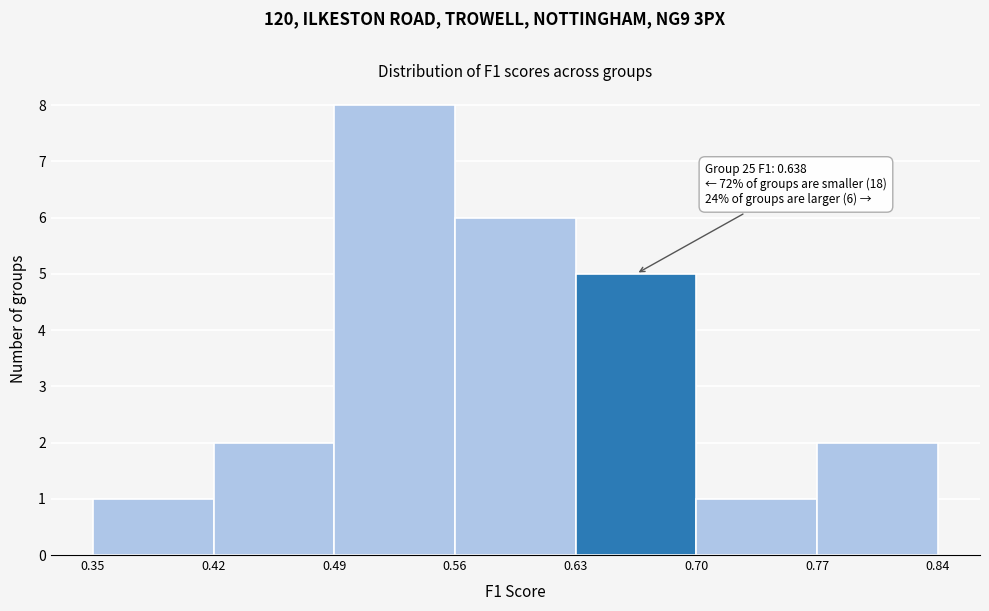

Which range on the x-axis has the tallest bar?

0.49 to 0.56